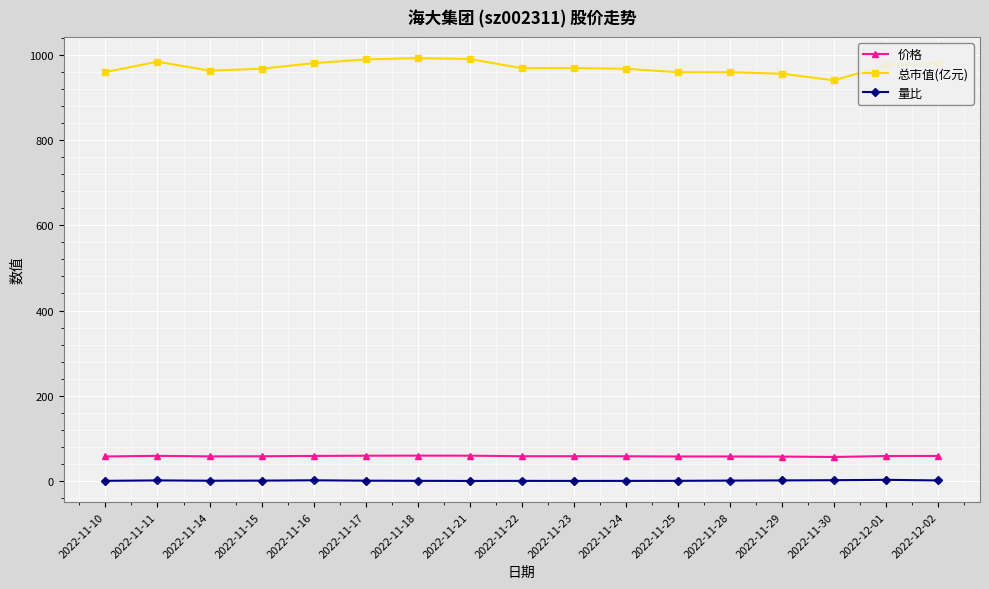

True or false: 总市值(亿元) and 价格 intersect in this chart.

False